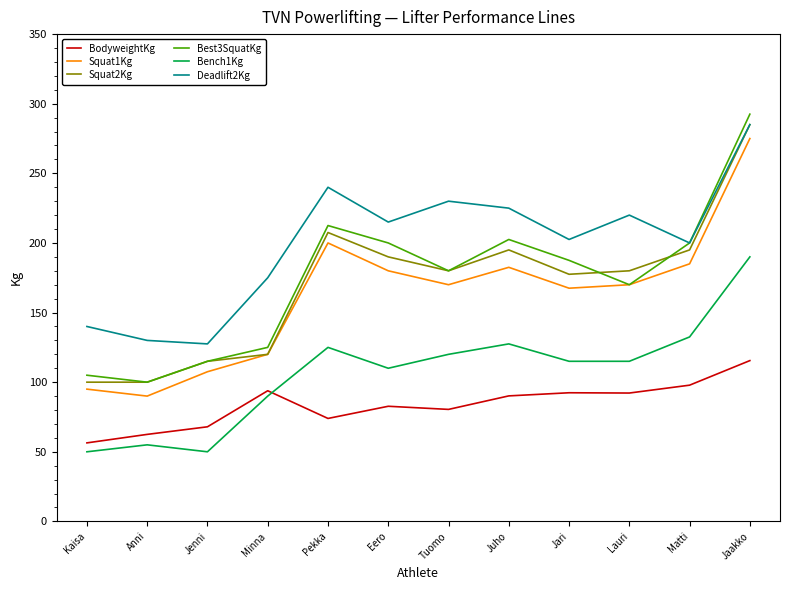

Is the value of BodyweightKg at Matti greater than the value of Deadlift2Kg at Kaisa?

No